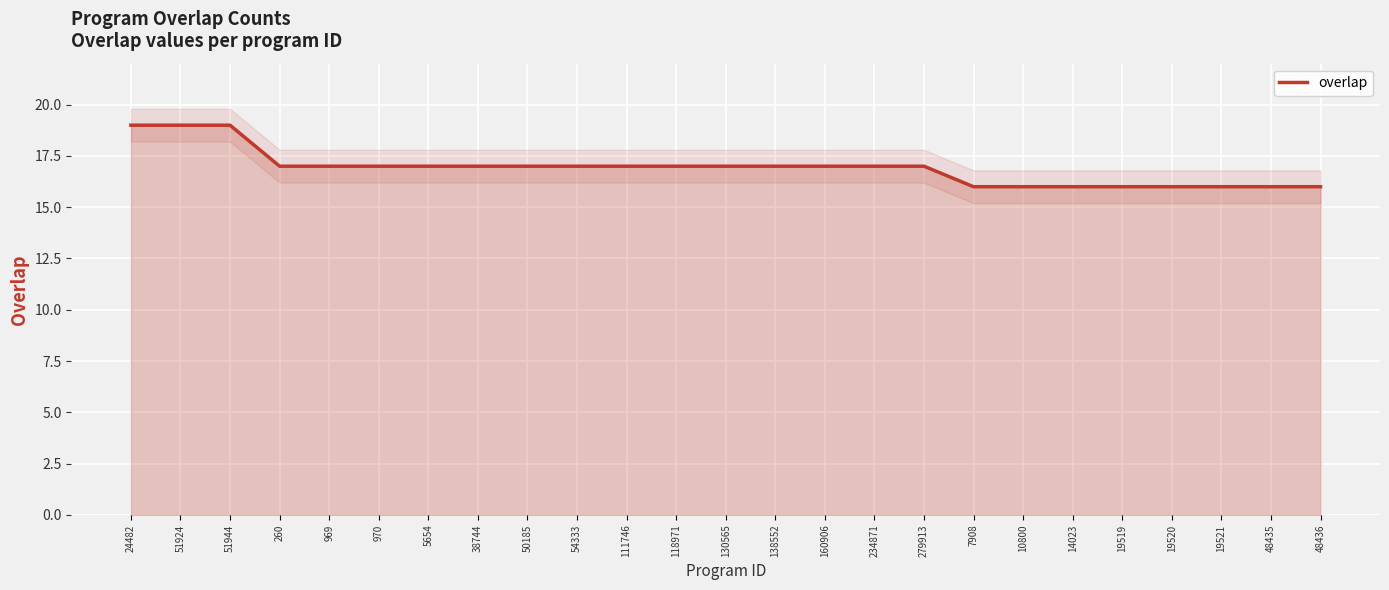

What is the difference between the values at 19519 and 160906?

1